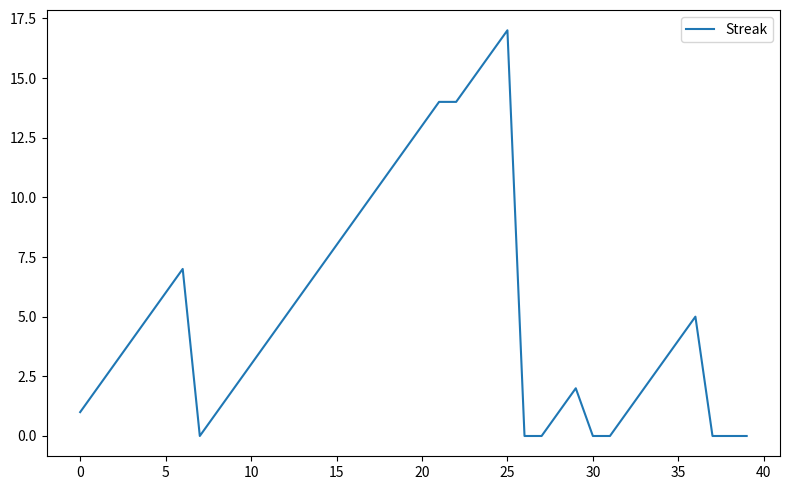

What is the greatest value displayed?

17